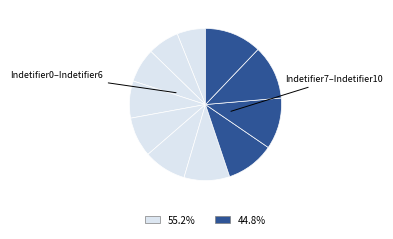

Count the number of slices in the pie.

11